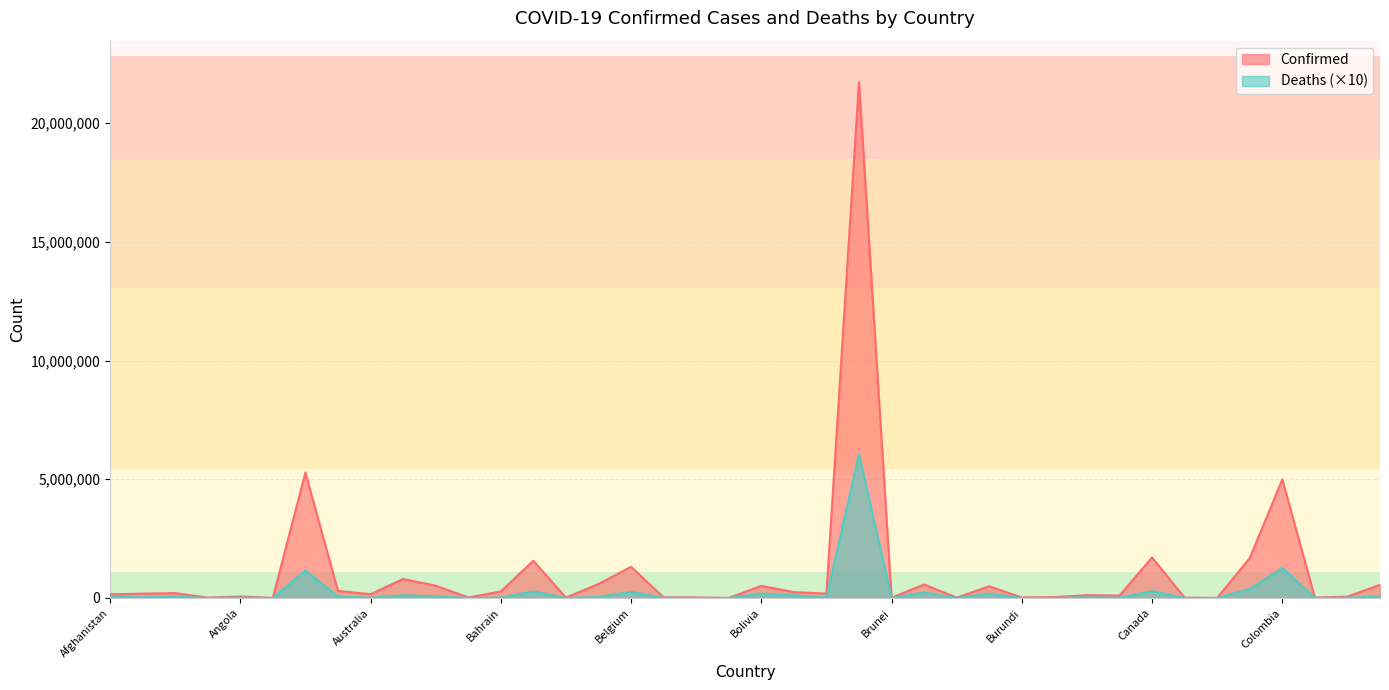

Where does the Deaths series first go above 27430?

Afghanistan